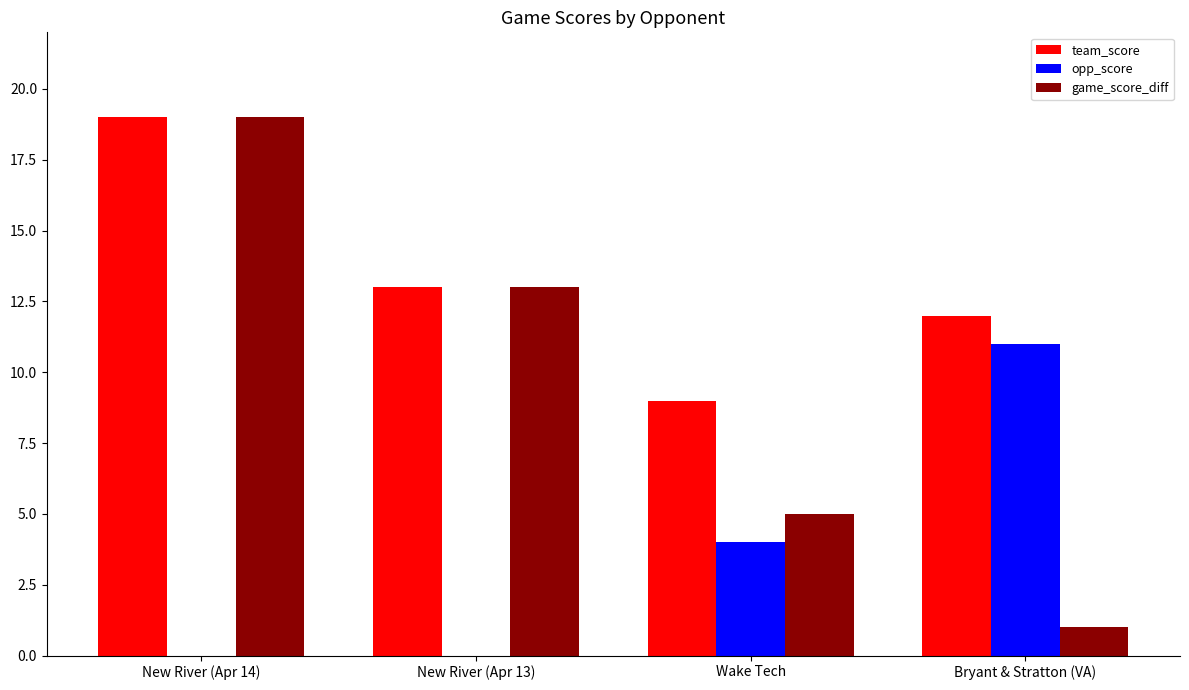

Which category has the highest value in the opp_score series?

Bryant & Stratton (VA)